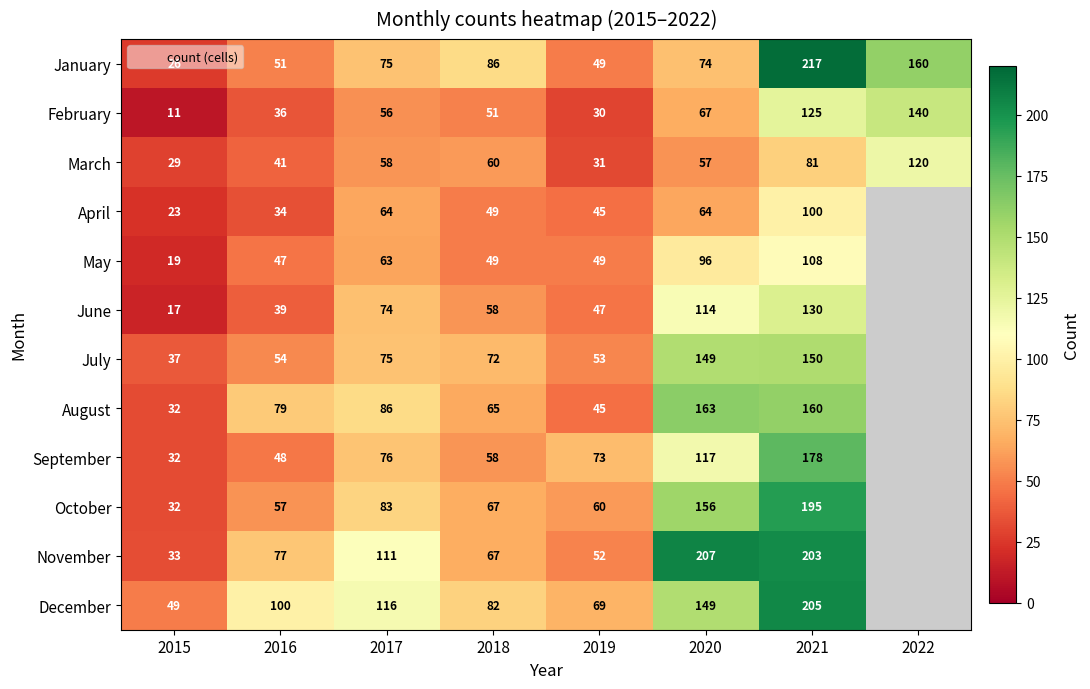

What is the difference between the highest and lowest values at 2019?

43